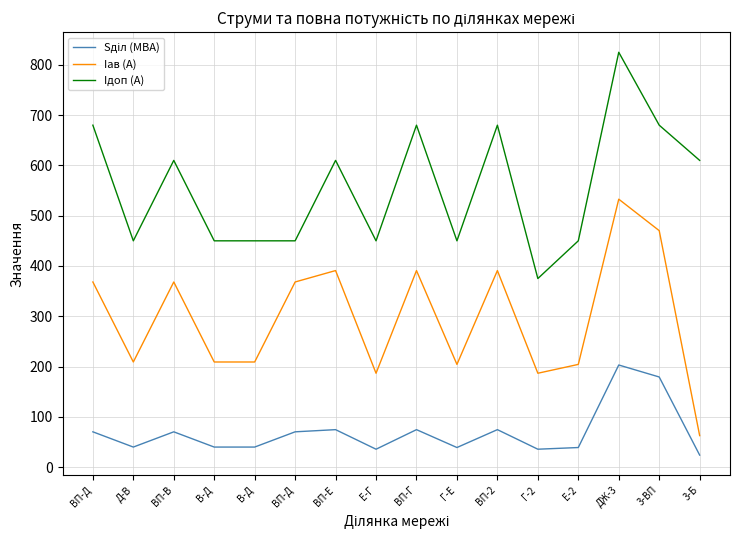

Between Г-Е and 3-ВП, which series saw the biggest shift?

Iав (А)